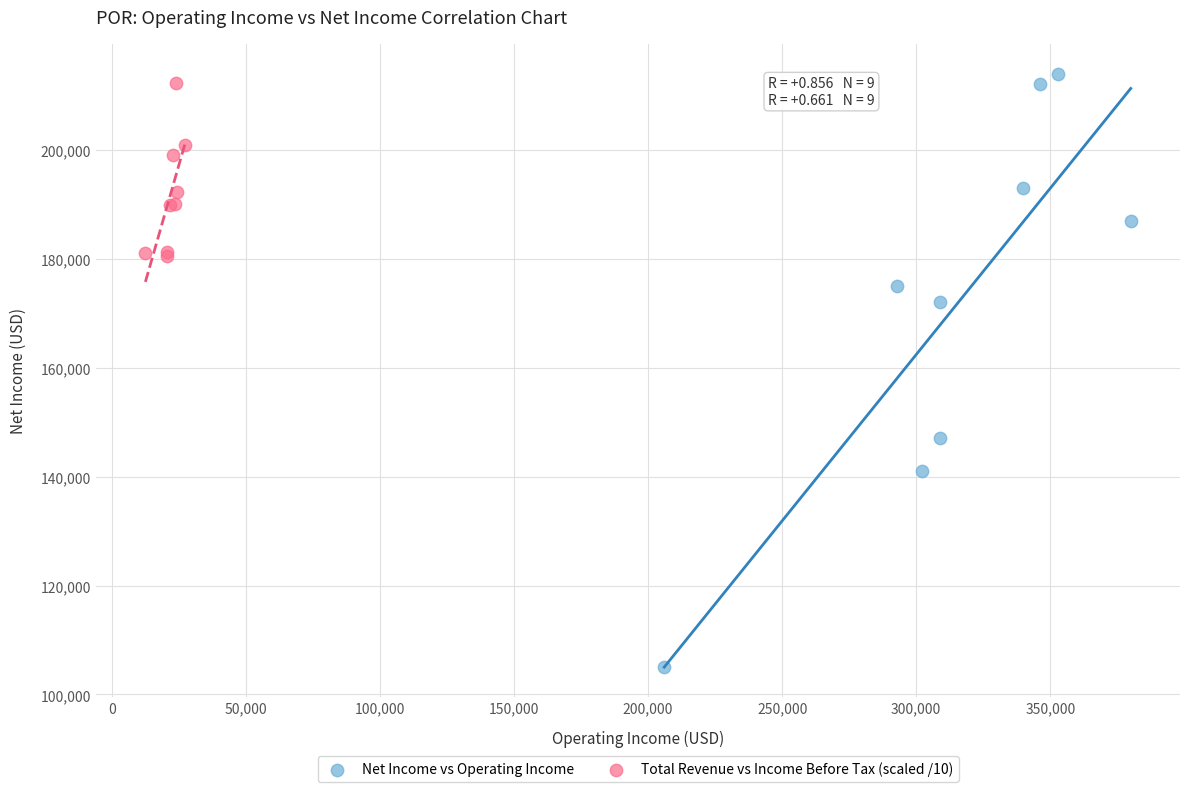

Which series contains the lowest Y value?

Net Income vs Operating Income